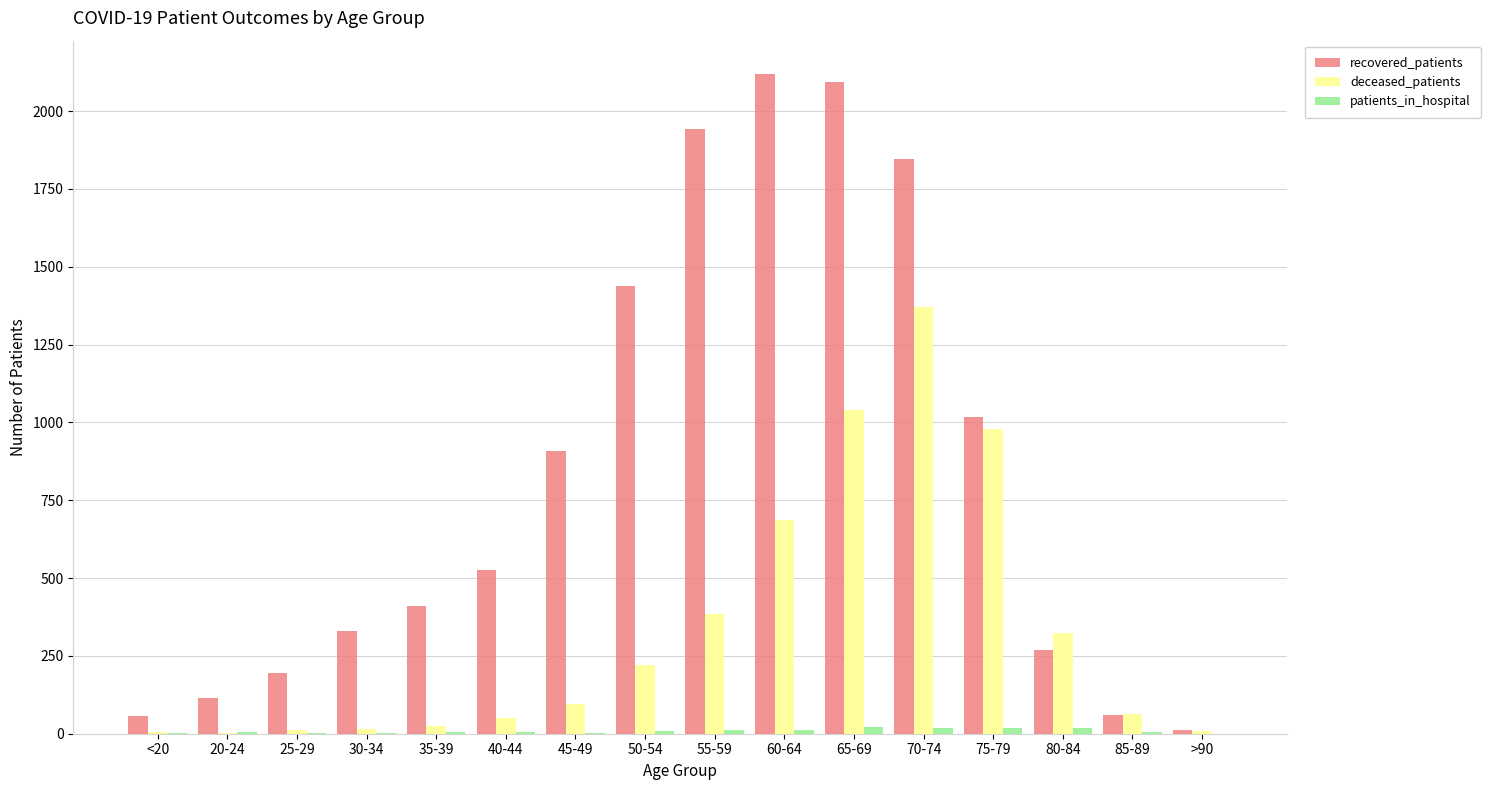

At which category is the sum across all series the highest?

70-74